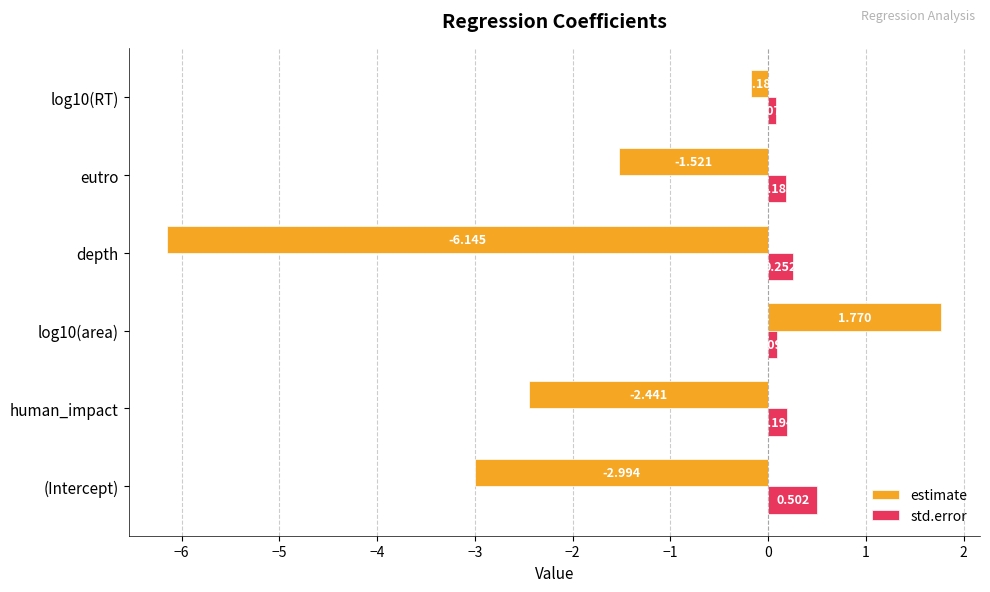

Rank the series at log10(RT) from highest to lowest value.

std.error, estimate